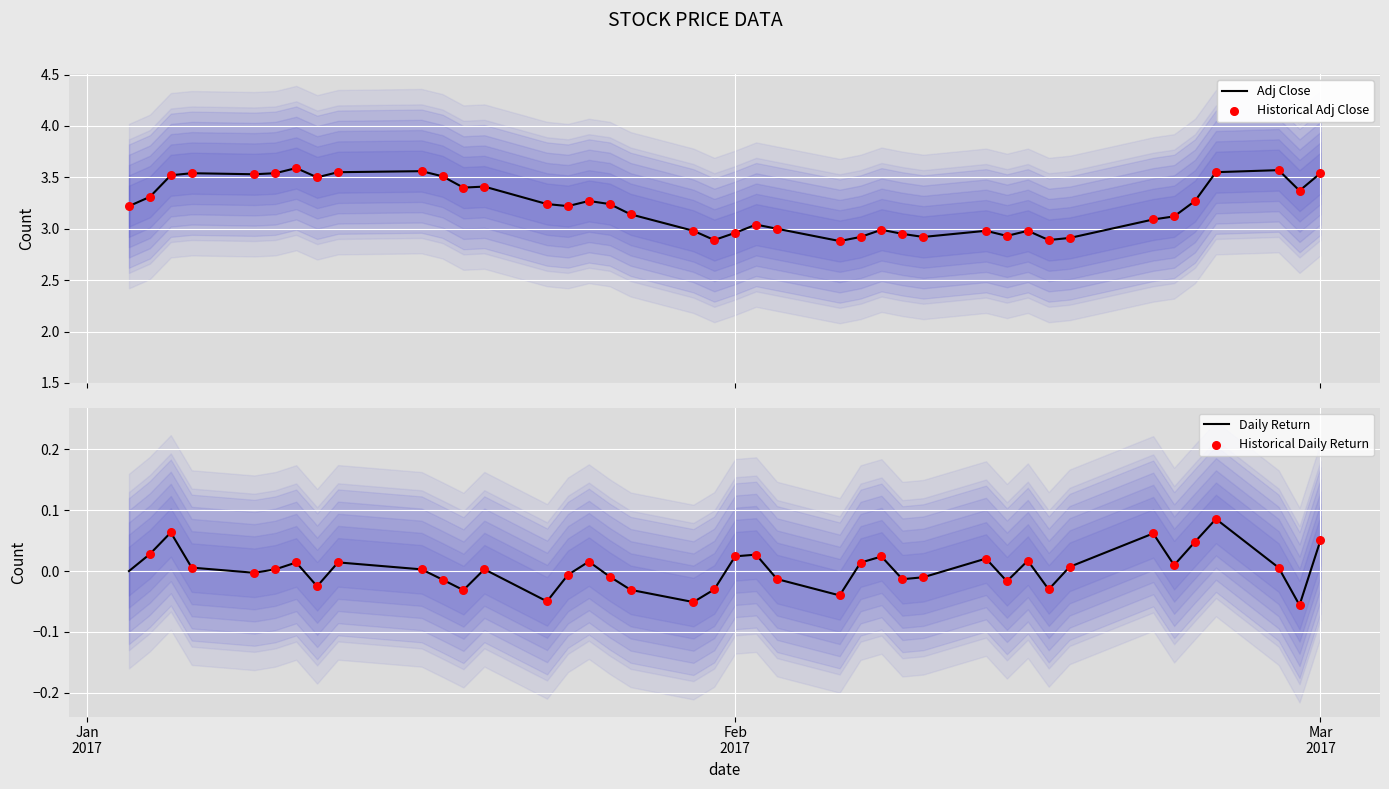

Which series has the largest total across all categories?

Adj Close